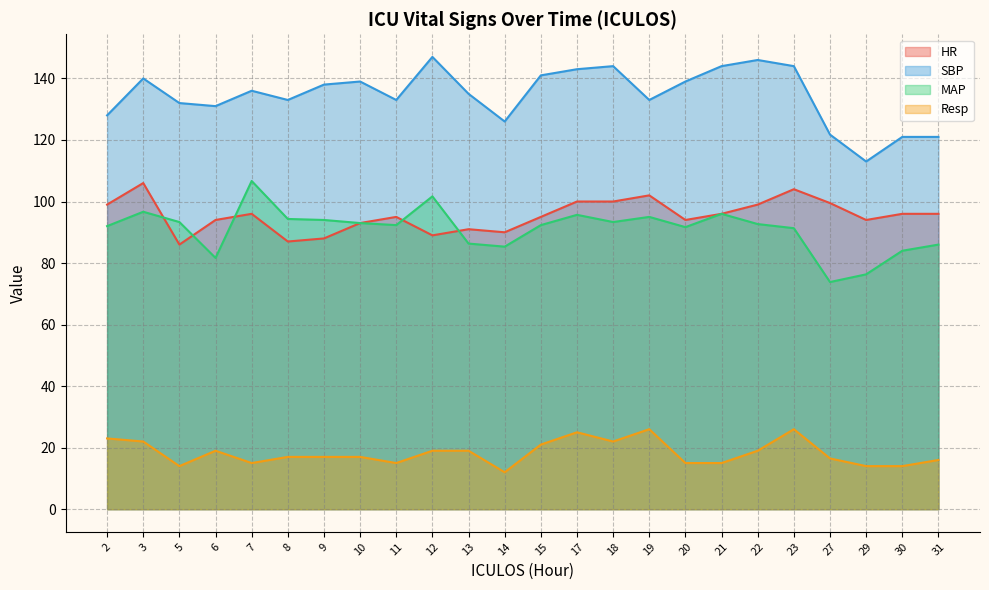

How many lines are shown in the chart?

4